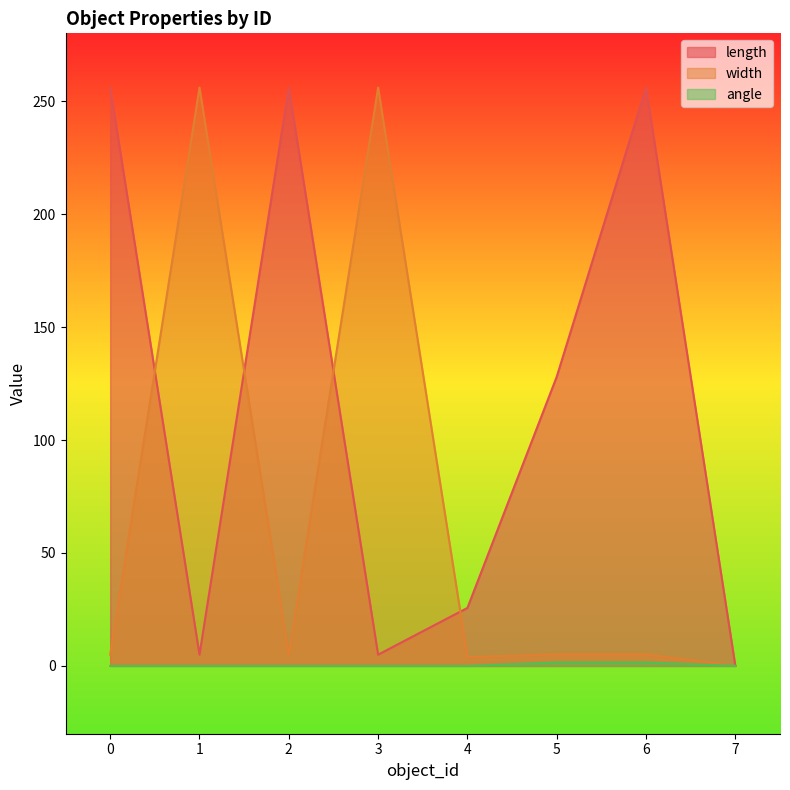

Rank the categories by angle value from highest to lowest.

5, 6, 4, 0, 1, 2, 3, 7